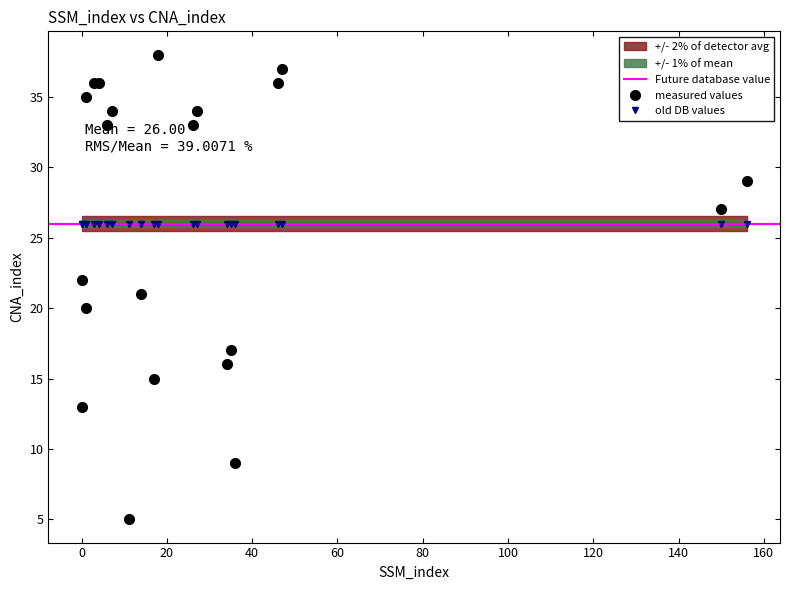

Reading left to right, extract all data points from this chart.

0=13	0=22	1=20	1=35	3=36	4=36	6=33	7=34	11=5	14=21	17=15	18=38	26=33	27=34	34=16	35=17	36=9	46=36	47=37	150=27	156=29